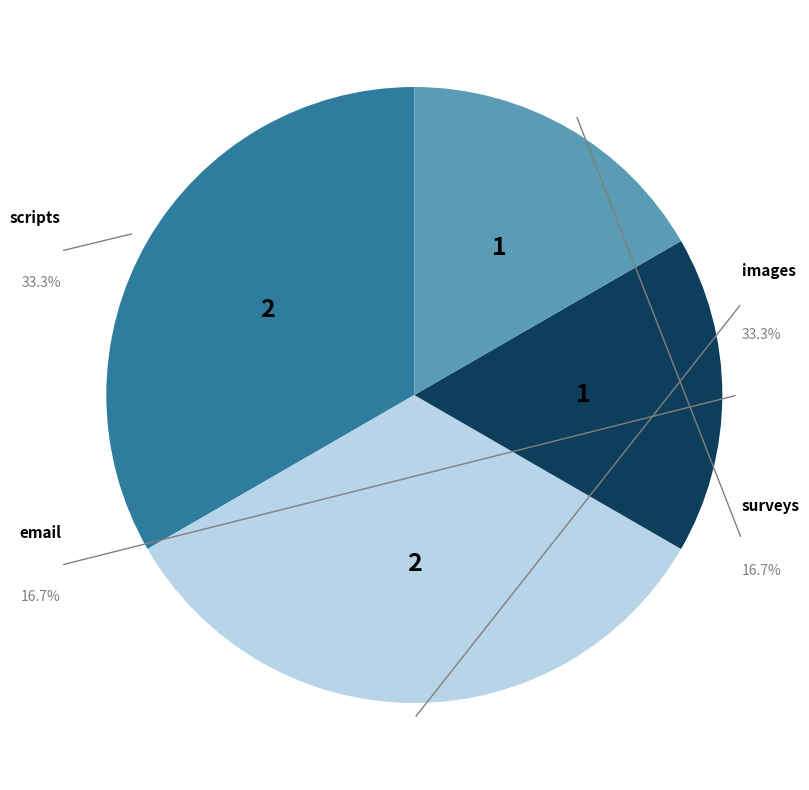

To the nearest percent, what is the average slice percentage?

25%